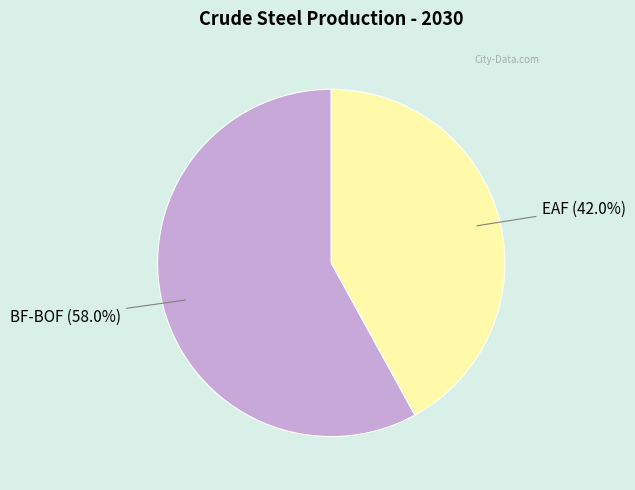

Combined, what portion of the pie is EAF and BF-BOF?

100.0%